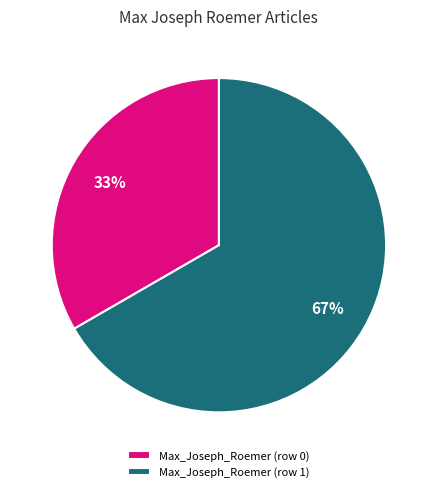

True or false: Max_Joseph_Roemer (row 1) accounts for 99% of the total.

False